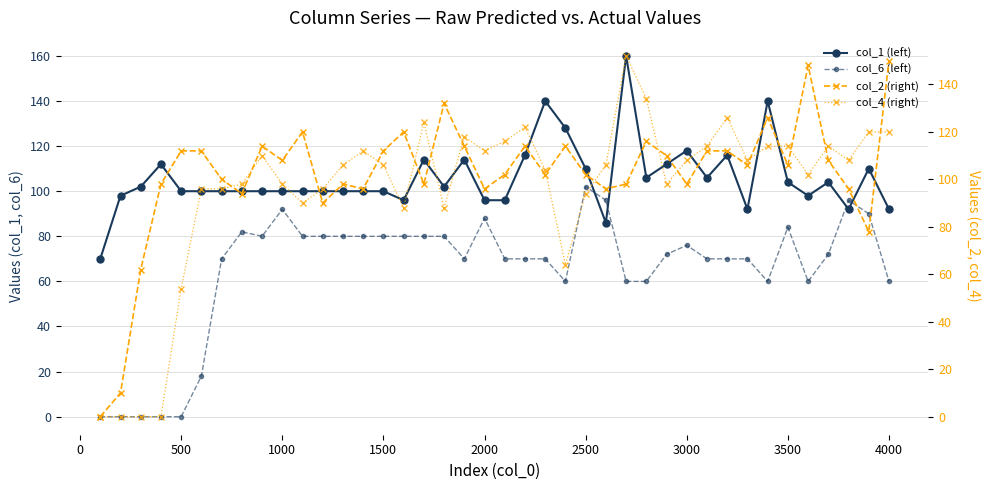

Which series has the largest total across all categories?

col_1